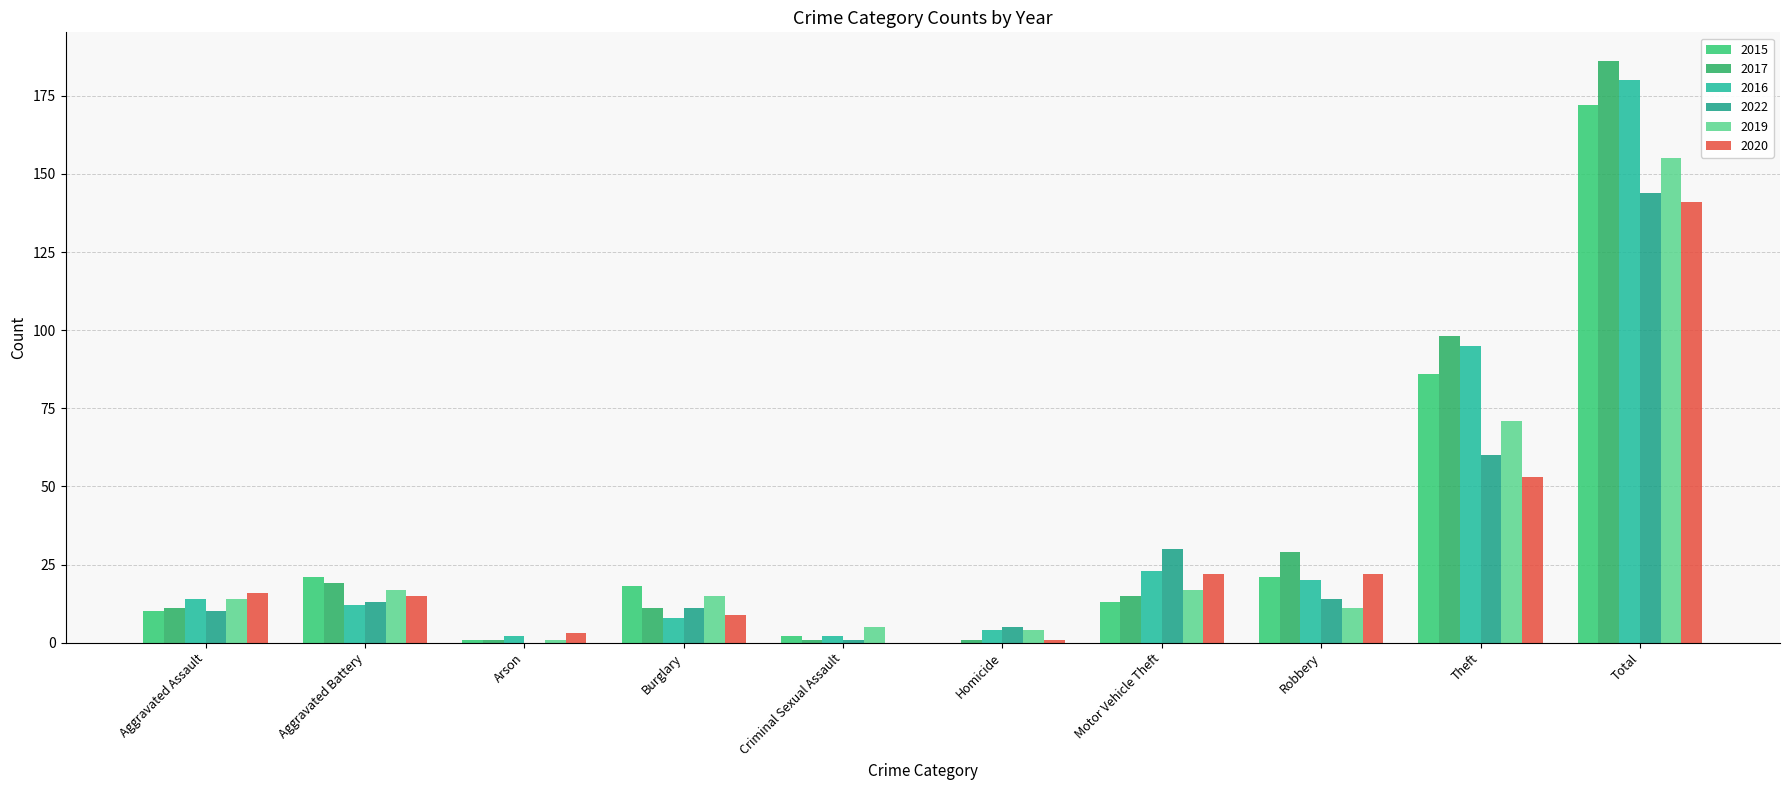

Does the chart contain stacked bars?

No